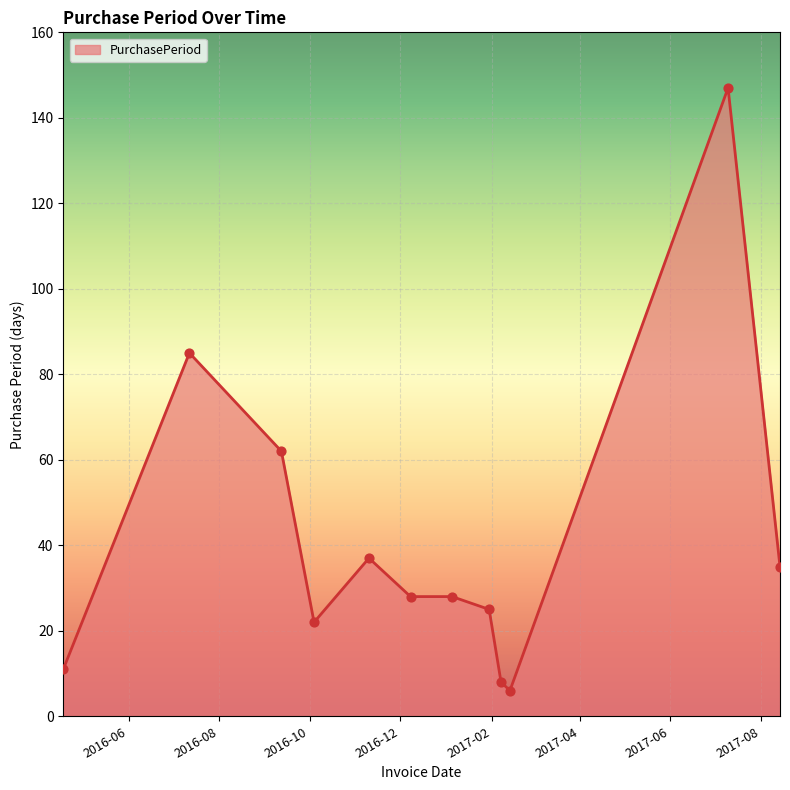

What is the difference between the maximum and minimum values?

141